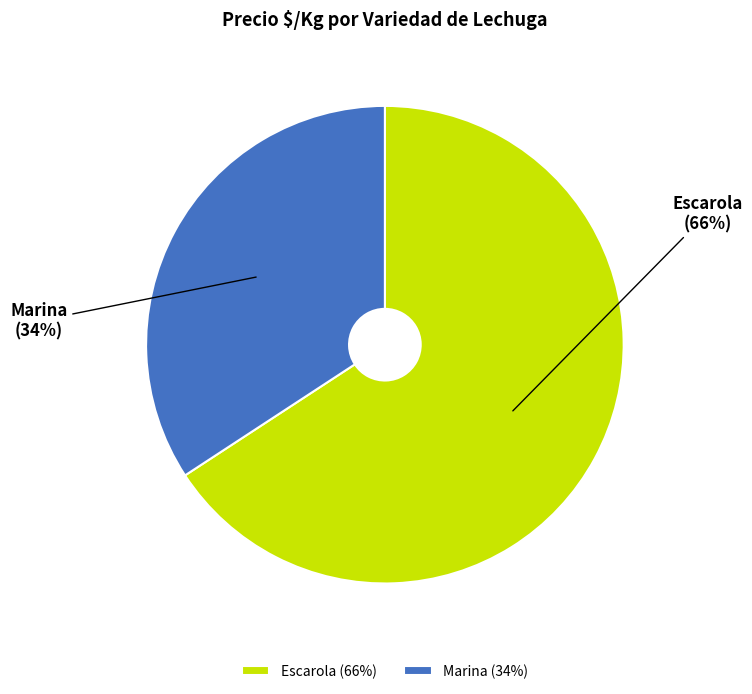

Combined, do Marina (34%) and Escarola (66%) account for over 50%?

Yes